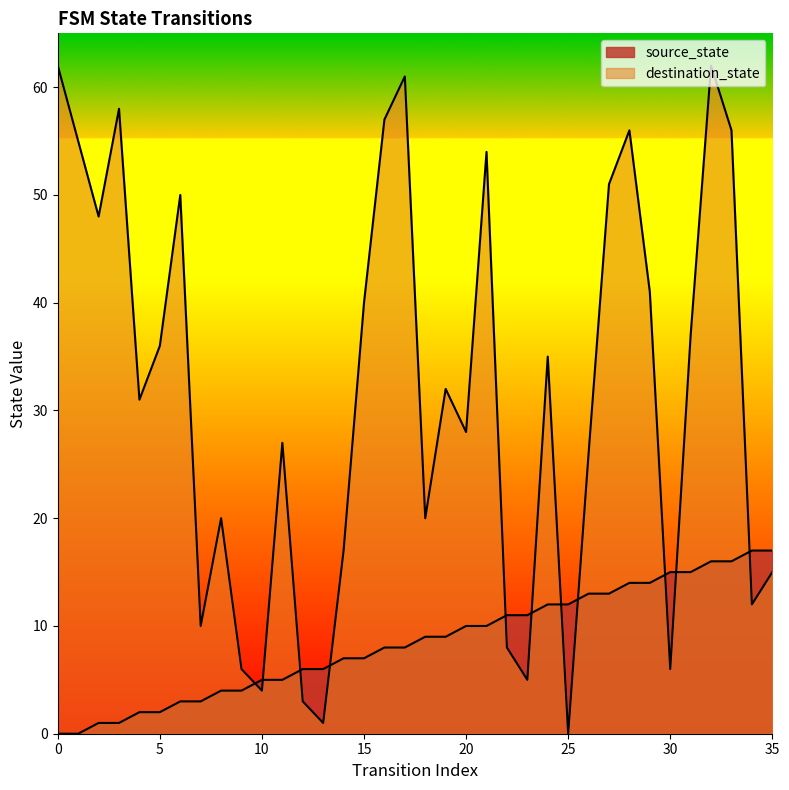

The value of source_state at 21 is 14. True or false?

False